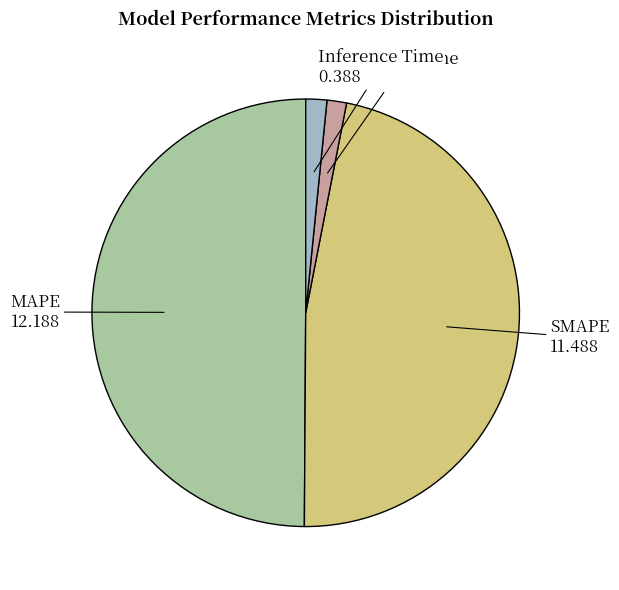

Is the sum of MAPE and Training Time greater than half?

Yes